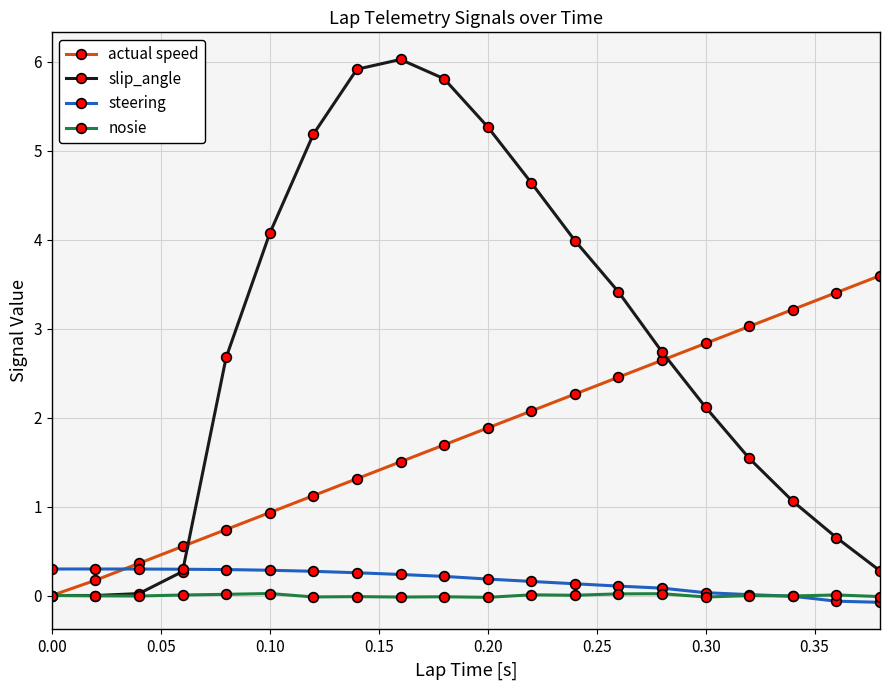

Which series has the largest total across all categories?

slip_angle